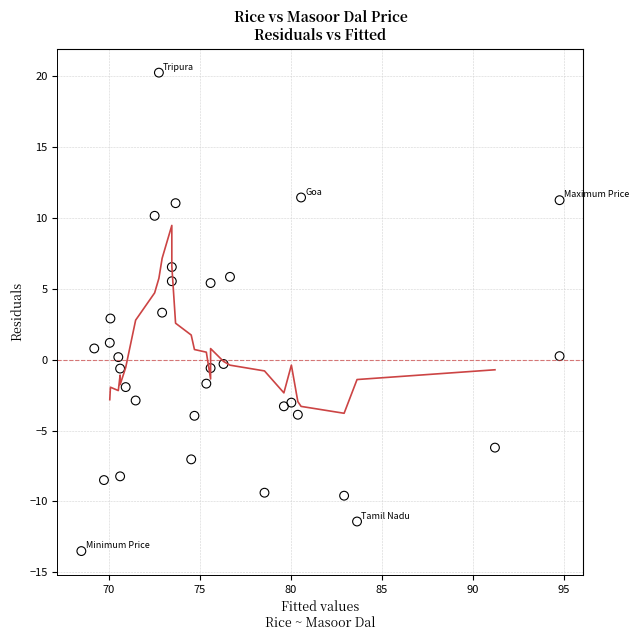

What is the range of X values (max minus min)?

26.3